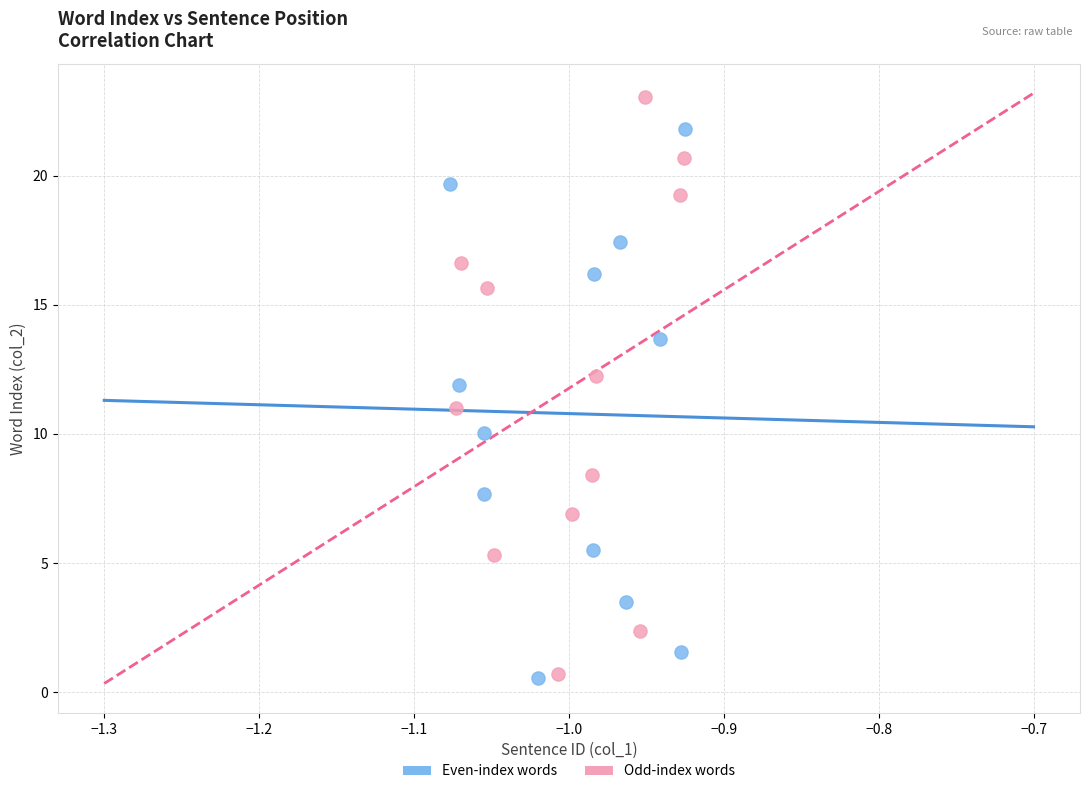

Which series has the largest Y range (max minus min)?

Odd-index words